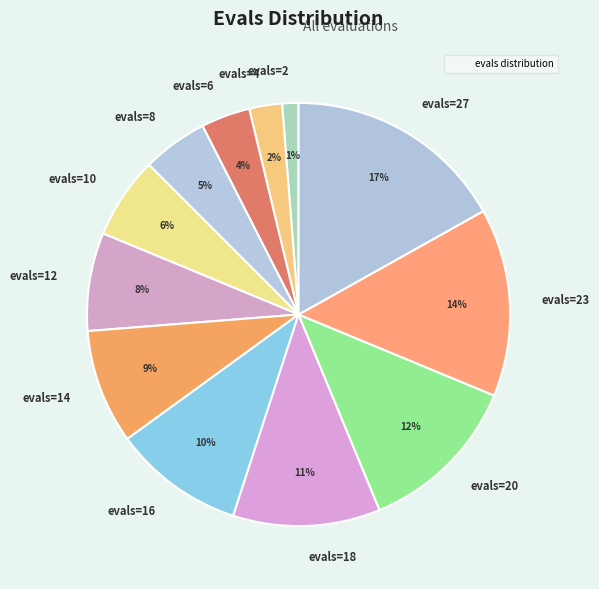

Is the sum of evals=2 and evals=8 greater than half?

No